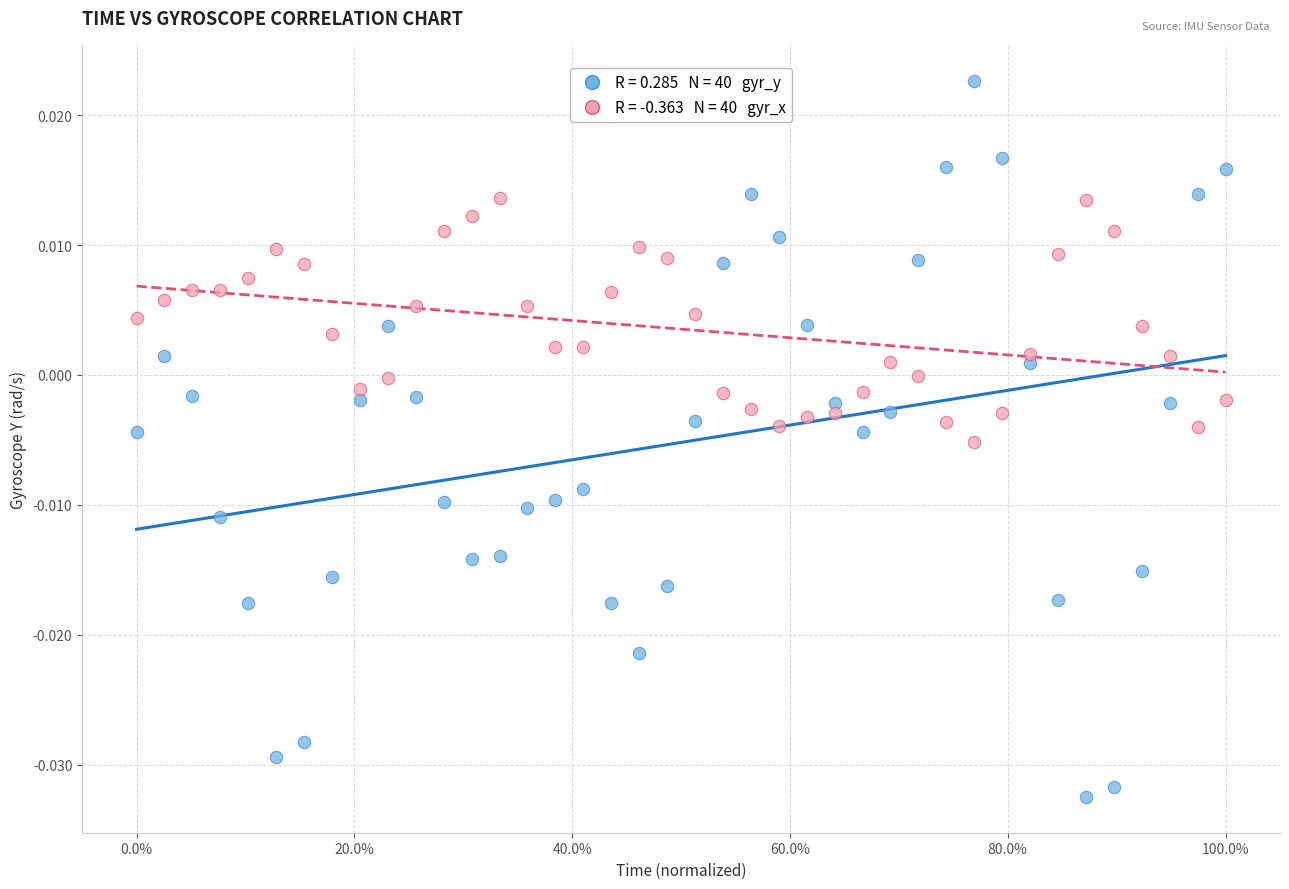

Across all data points, what is the range of X values (max minus min)?

1.0